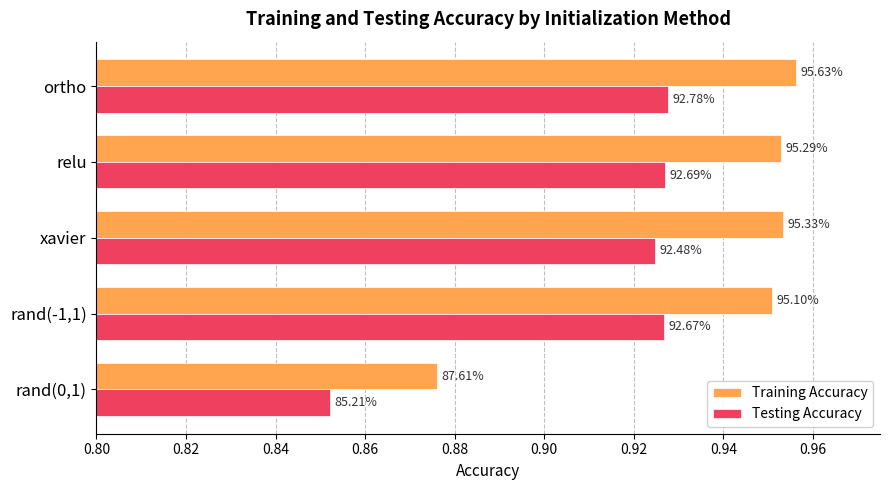

What are all the series names shown in the legend?

Training Accuracy, Testing Accuracy